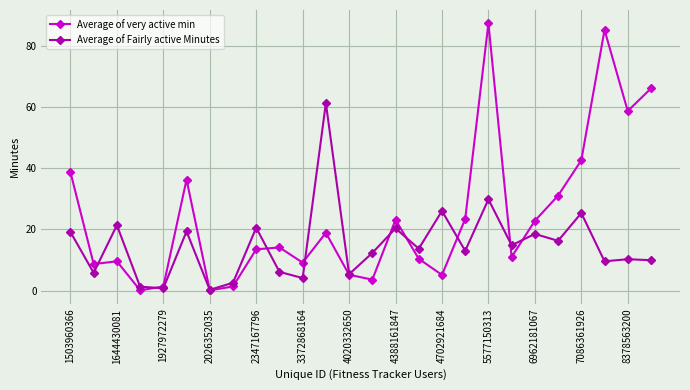

What is the maximum value for Average of Fairly active Minutes?

61.3